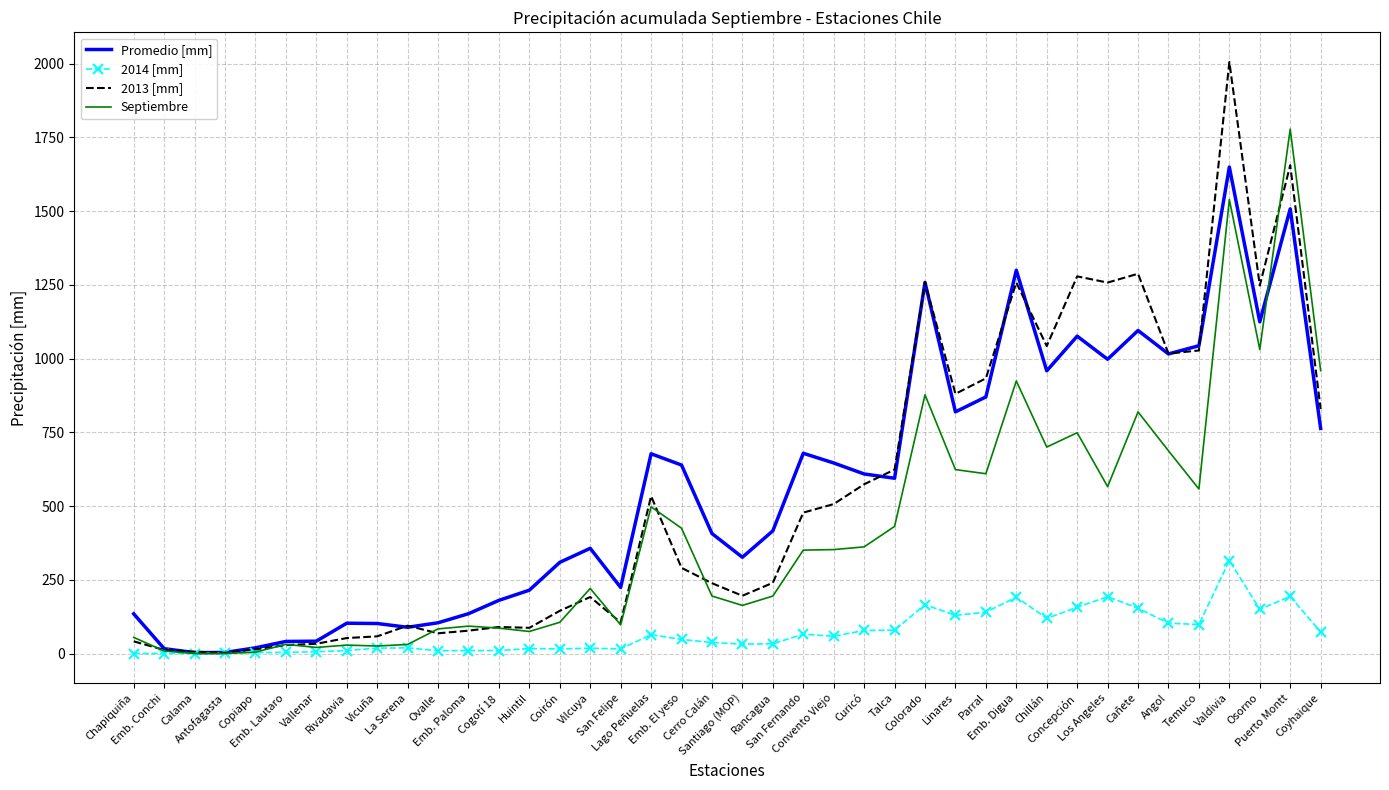

Rank the series by their maximum value, from lowest to highest.

2014 [mm], Promedio [mm], Septiembre, 2013 [mm]